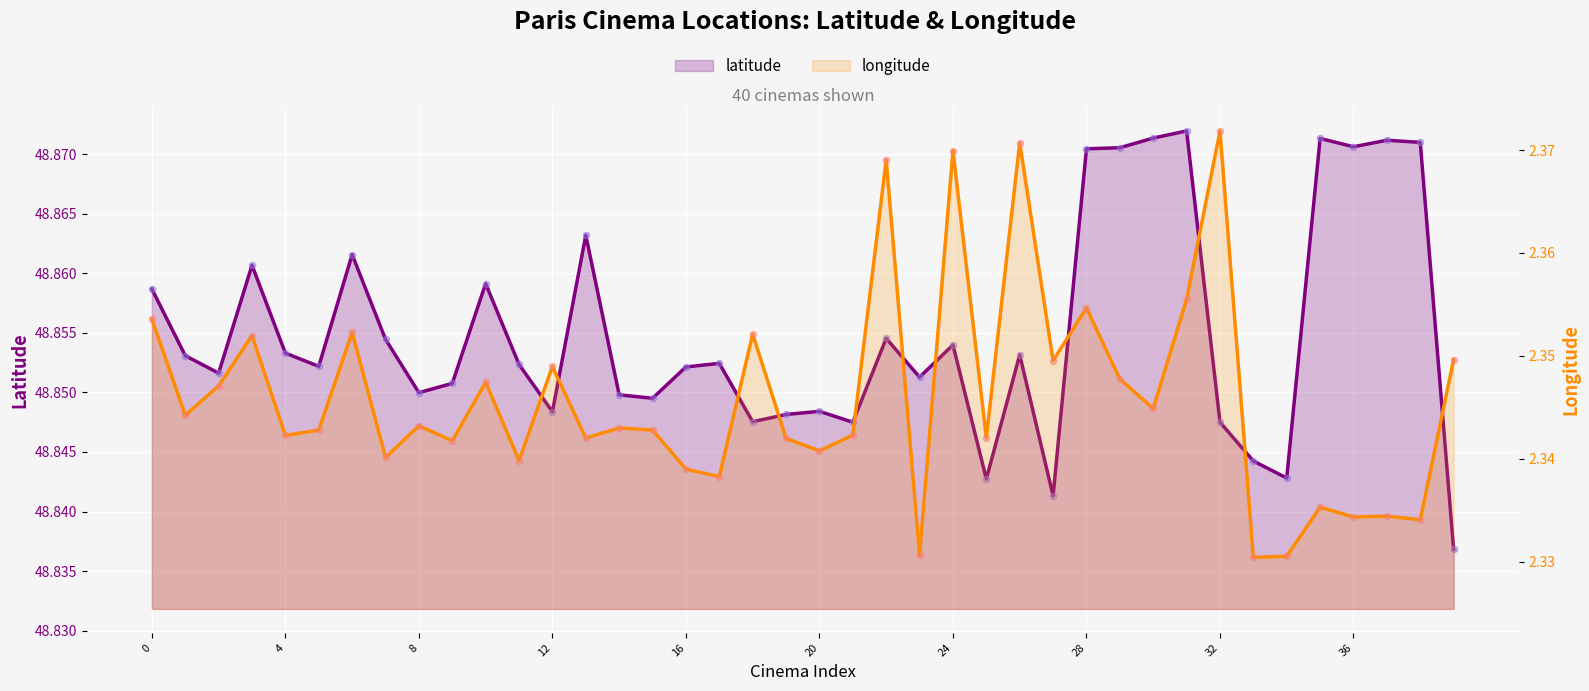

Which series reaches the maximum Y coordinate?

latitude